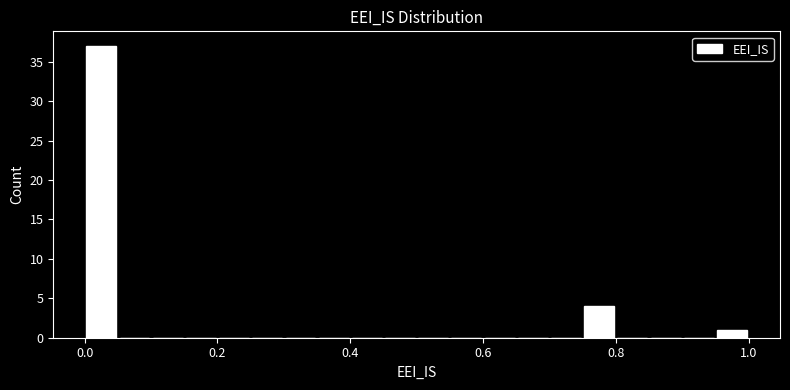

Around what value on the x-axis is the tallest bar? Give the approximate position of its centre, as read against the axis.

0.02